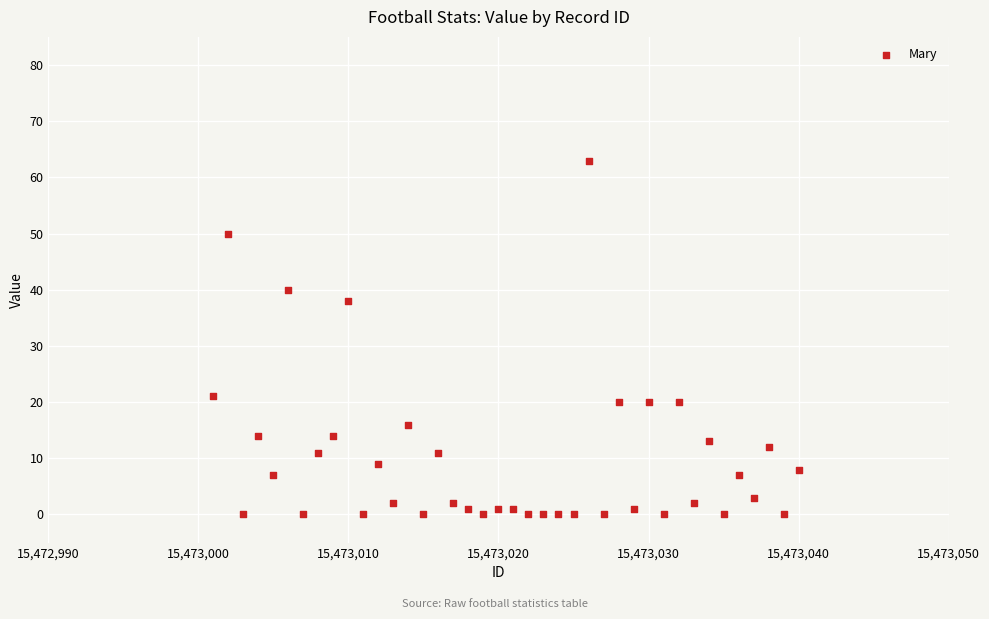

What is the range of X values (max minus min)?

39